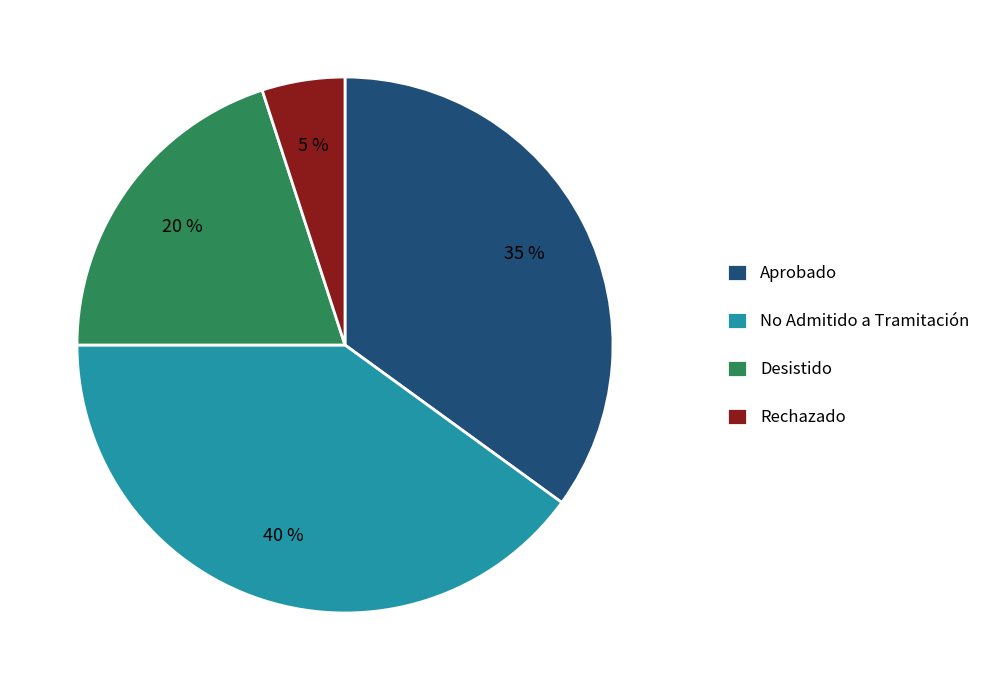

Is Desistido the majority of the pie?

No